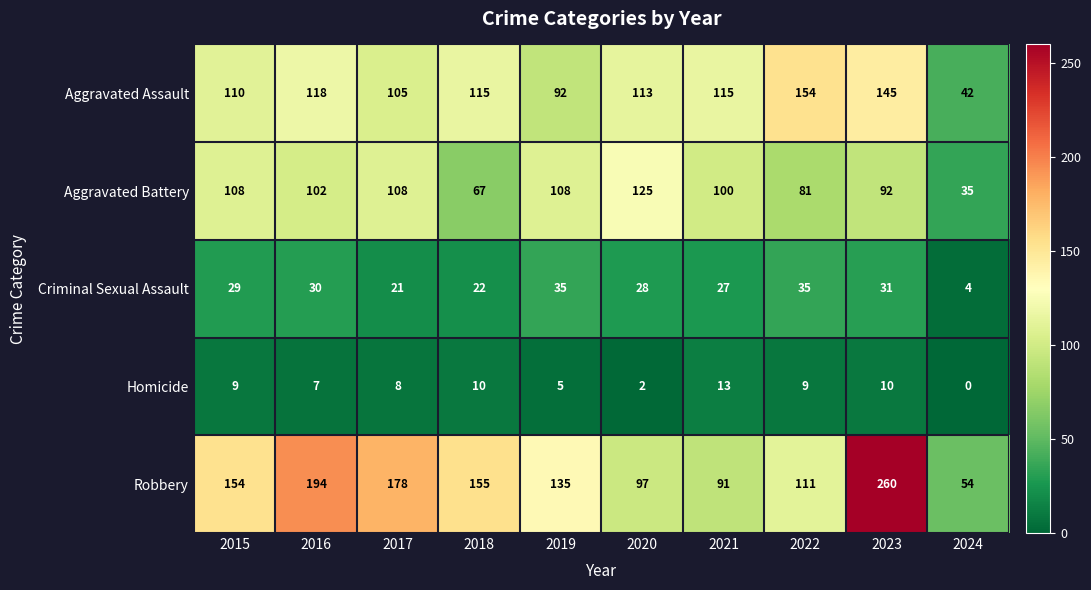

Which series changed the most between 2016 and 2018?

Robbery